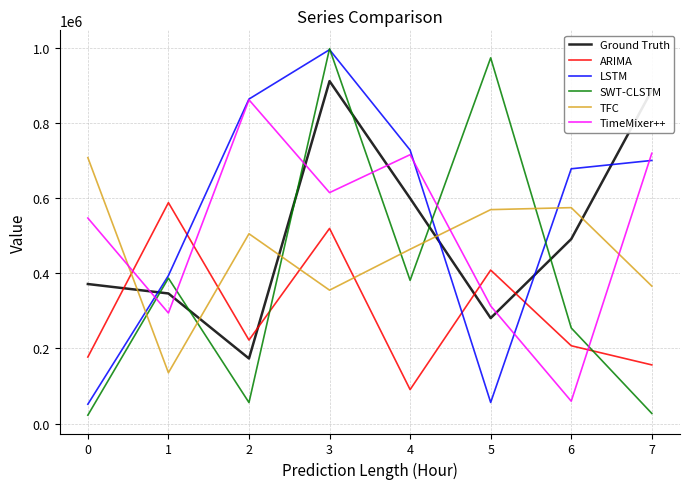

What is the sum of all SWT-CLSTM values?

3100638